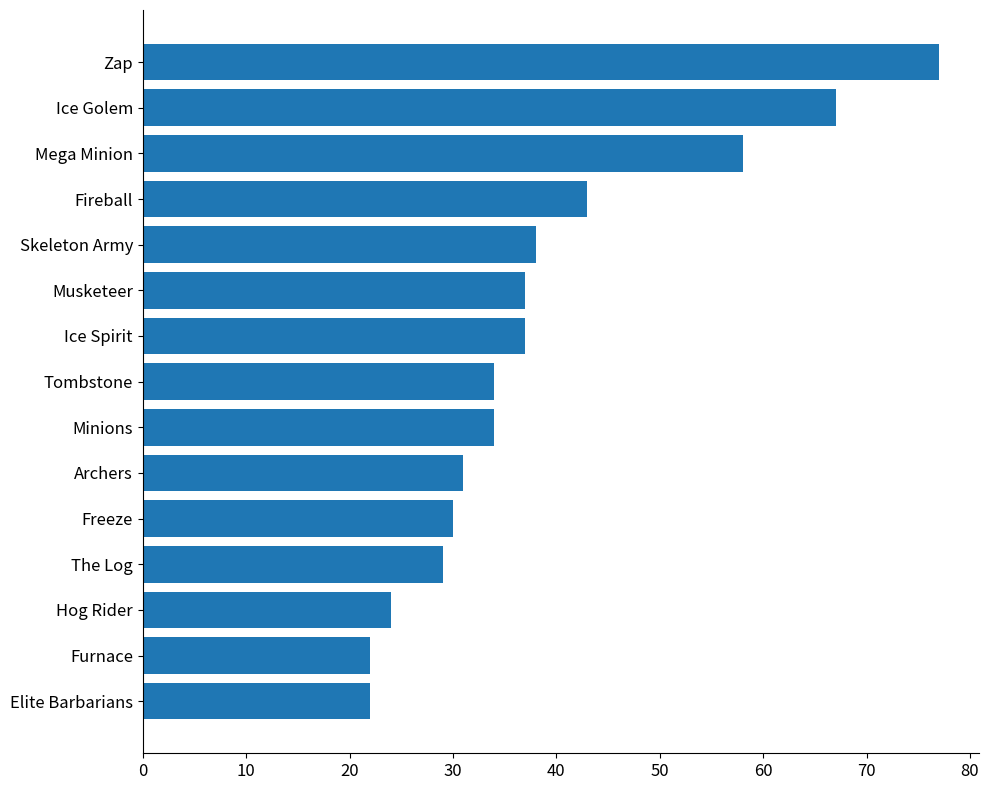

Which has a higher value, Hog Rider or Mega Minion?

Mega Minion